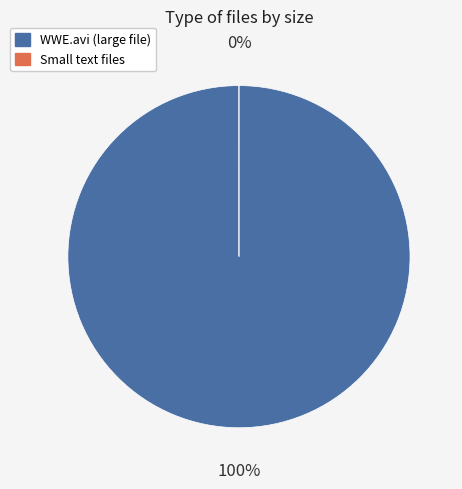

To the nearest percent, what is the average slice percentage?

50%